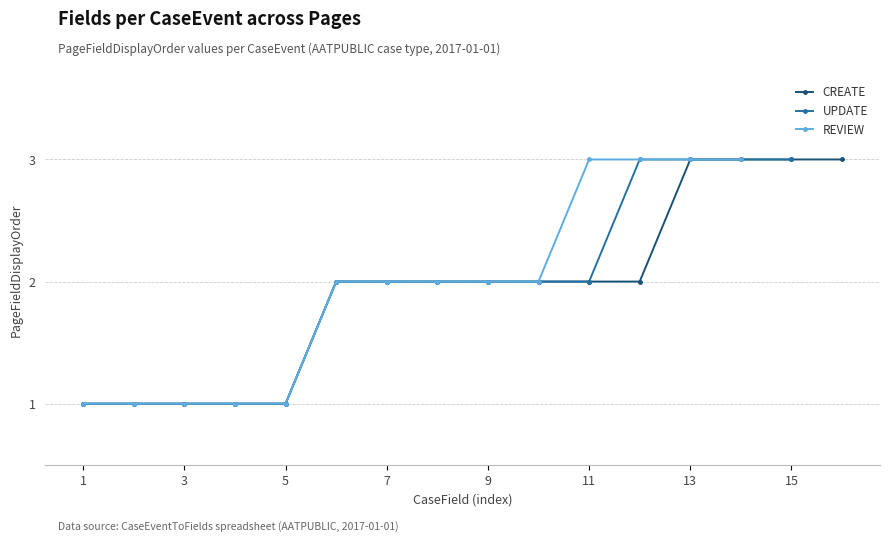

What is the sum of all CREATE values?

31